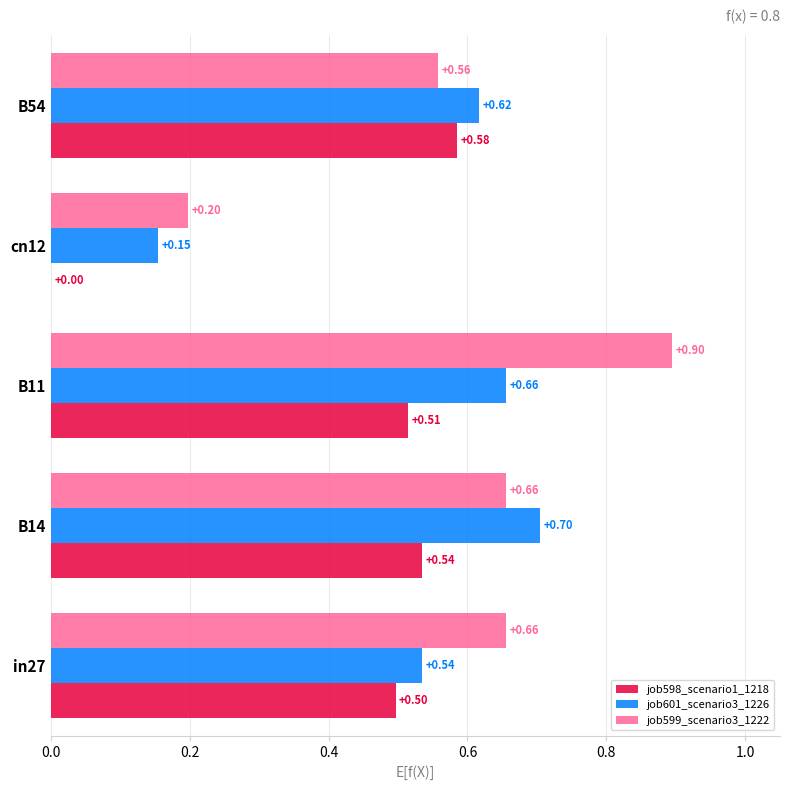

What is the sum of the job598_scenario1_1218 values at in27 and B11?

1.0